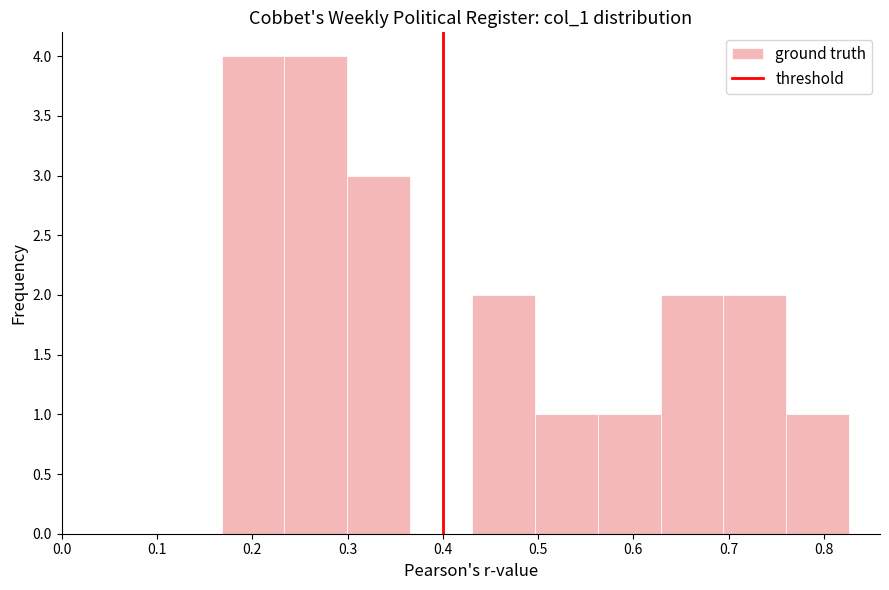

Reading left to right, list every bar in this chart as the range it spans on the x-axis followed by its height. Neither the bar edges nor the heights are printed on the chart, so give them approximately, as read against the axes.

0.17 to 0.23: 4
0.23 to 0.30: 4
0.30 to 0.37: 3
0.37 to 0.43: 0
0.43 to 0.50: 2
0.50 to 0.56: 1
0.56 to 0.63: 1
0.63 to 0.69: 2
0.69 to 0.76: 2
0.76 to 0.83: 1